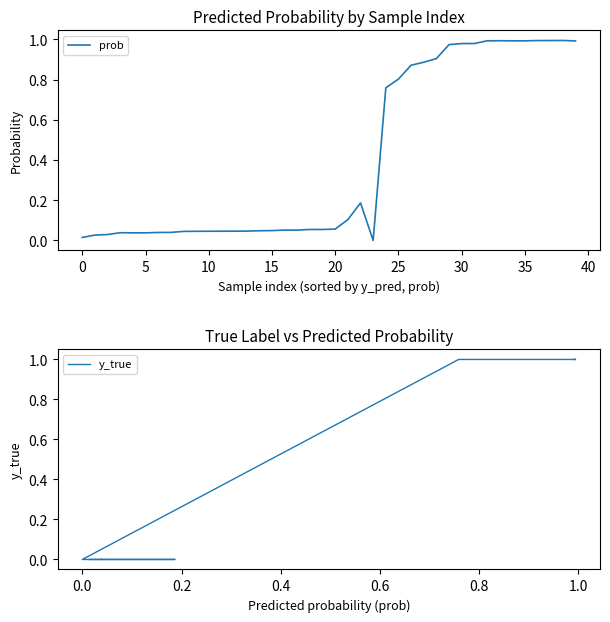

The value of prob at 10 is 0.1. True or false?

False